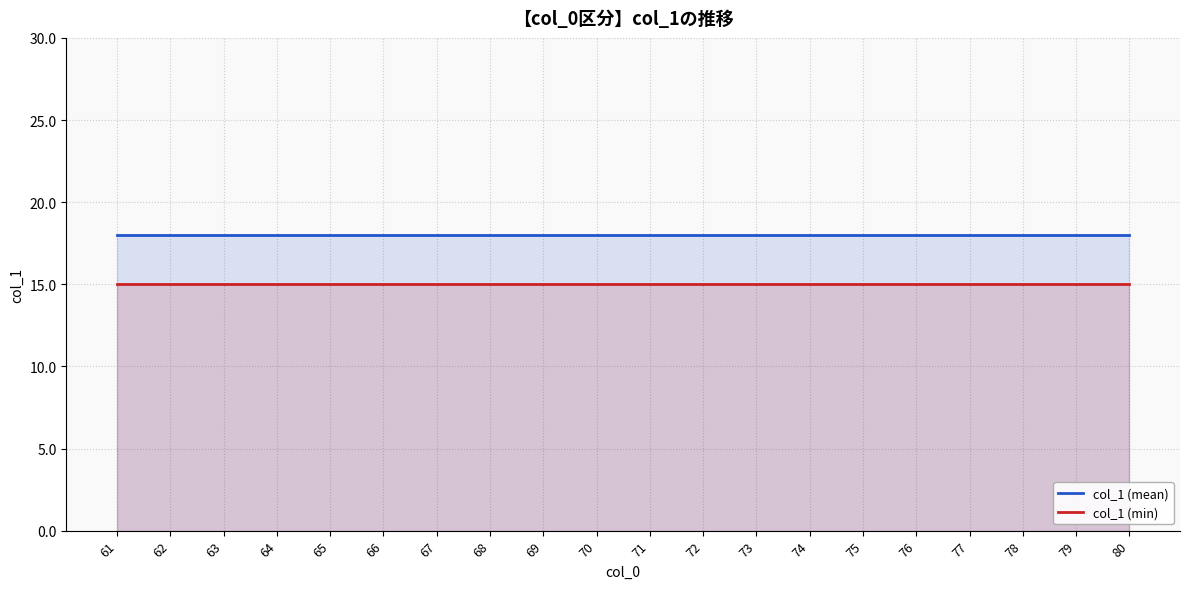

True or false: col_1 (min) has more than 1 points higher than both neighbors.

False